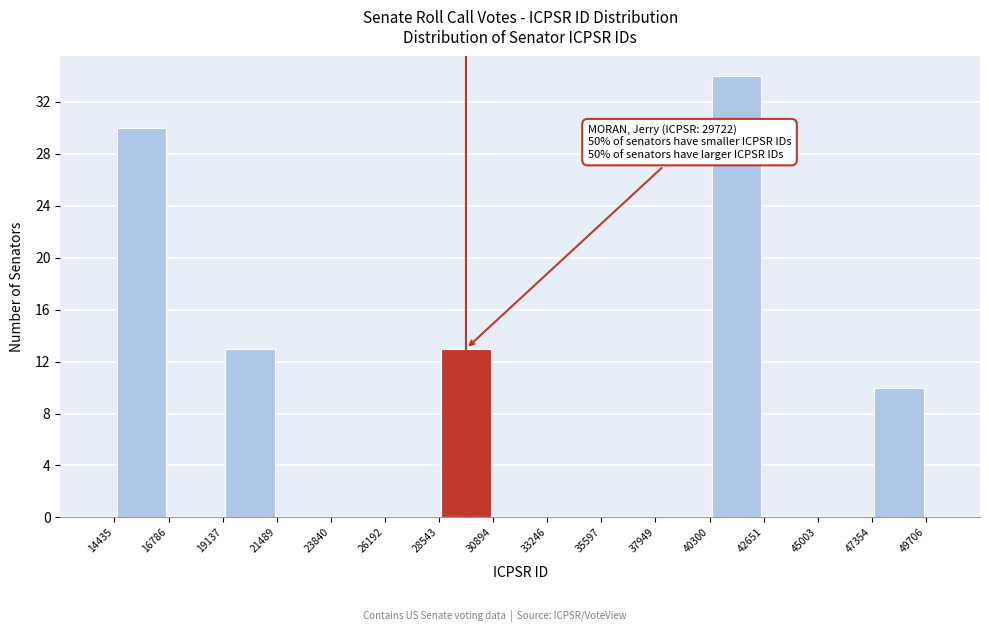

Which range on the x-axis has the tallest bar?

40300 to 42651